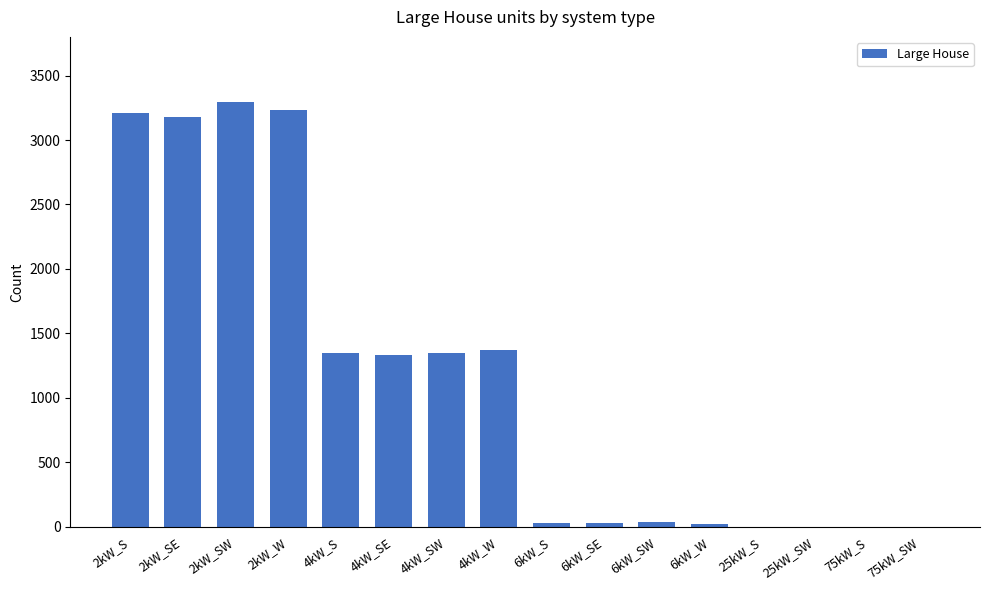

The value at 4kW_S is 1349. True or false?

True